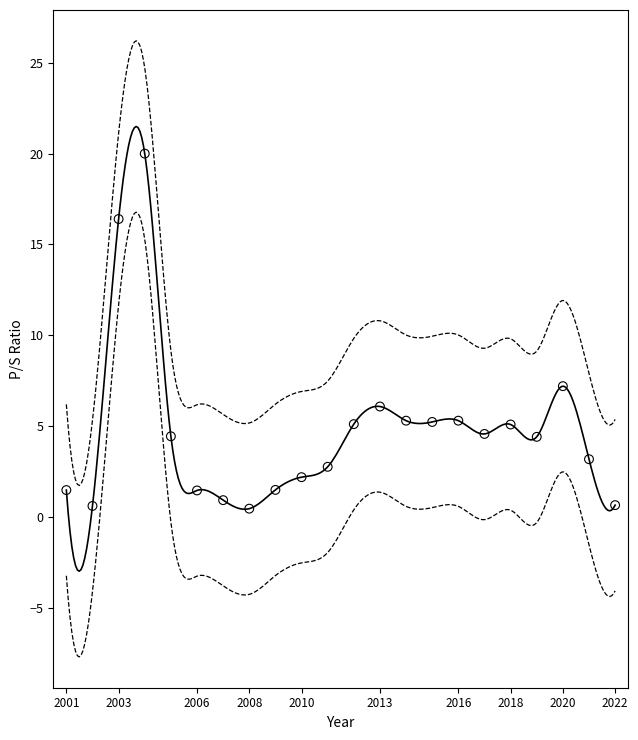

What is the range of X values (max minus min)?

21.0